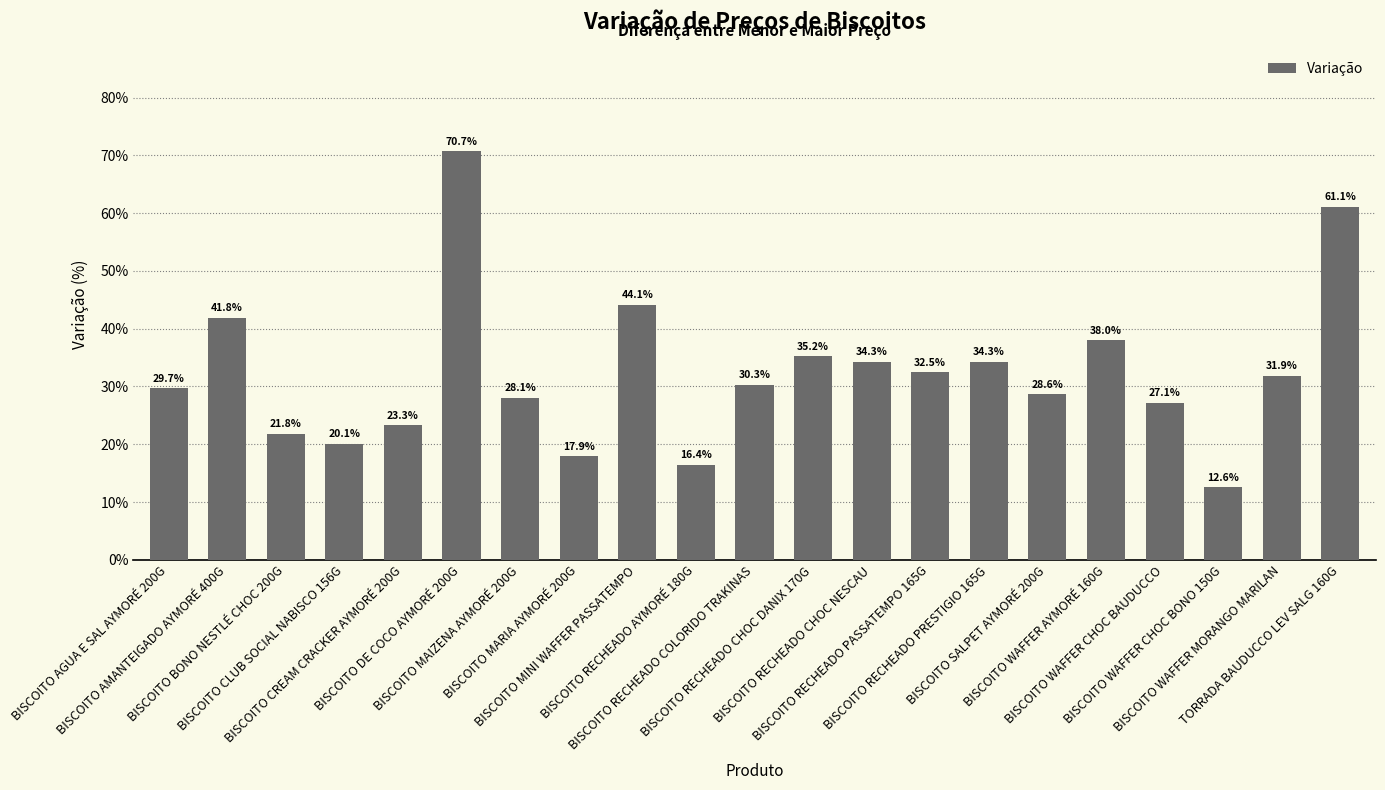

Is it true that the value at BISCOITO SALPET AYMORÉ 200G is 0.5?

False